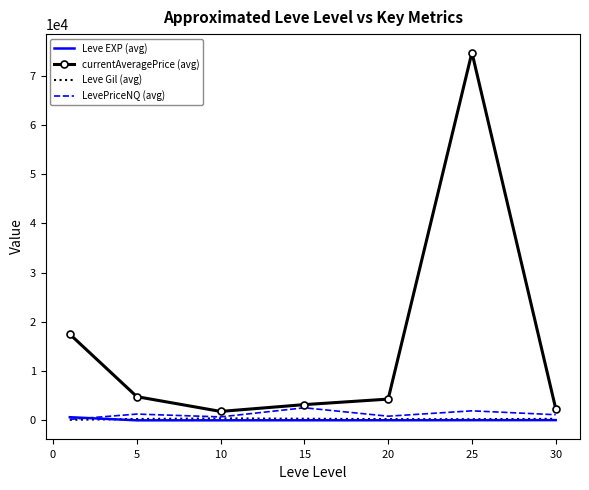

What is the smallest value displayed?

2.3